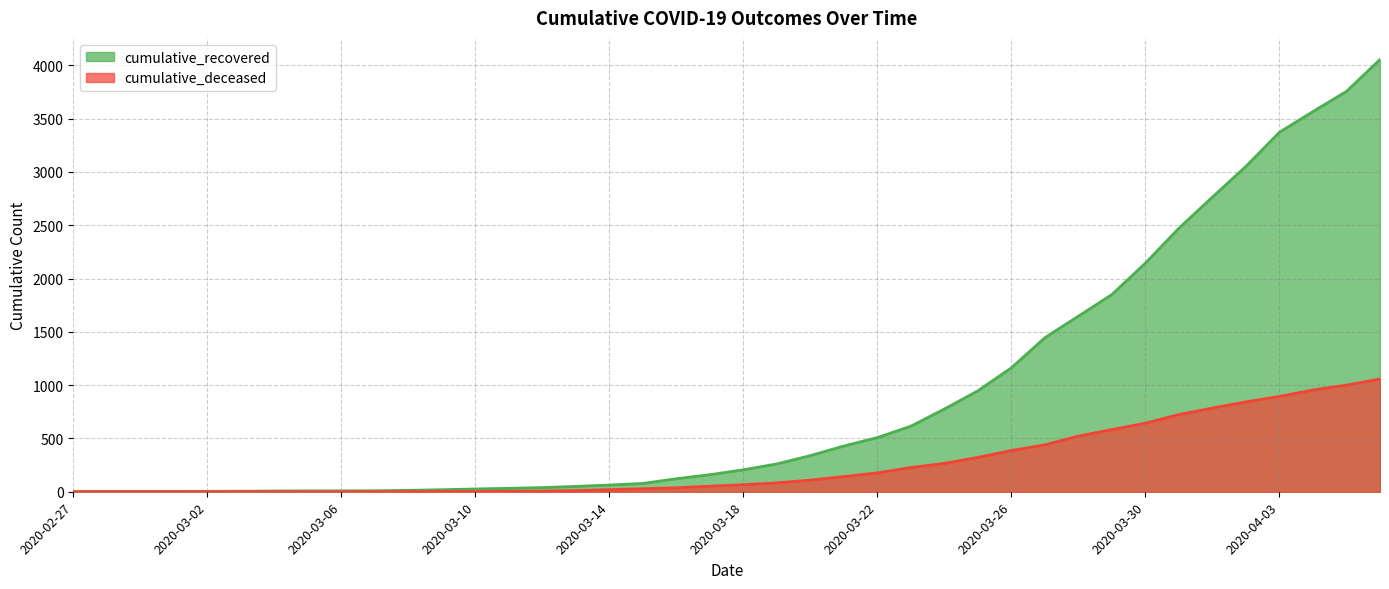

Rank the series by their average value, from lowest to highest.

cumulative_deceased, cumulative_recovered